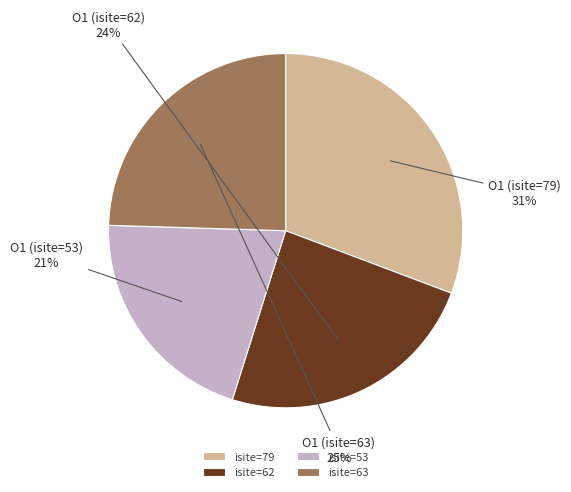

Is it true that isite=79 is 17% of the pie?

False